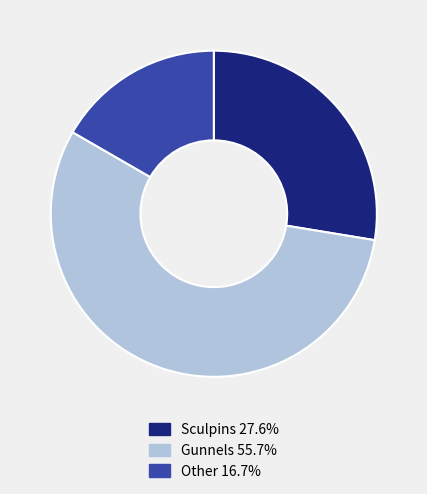

Rank the categories by value from highest to lowest.

Gunnels, Sculpins, Other